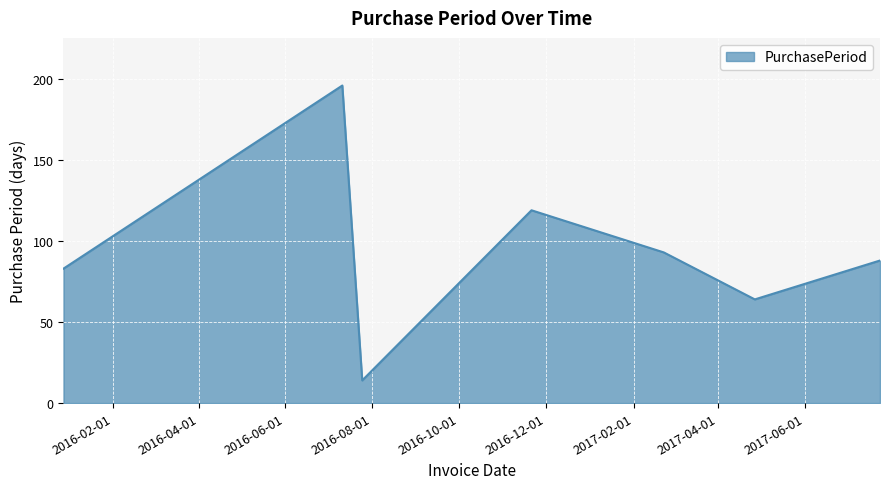

What is the difference between the maximum and second lowest values?

132